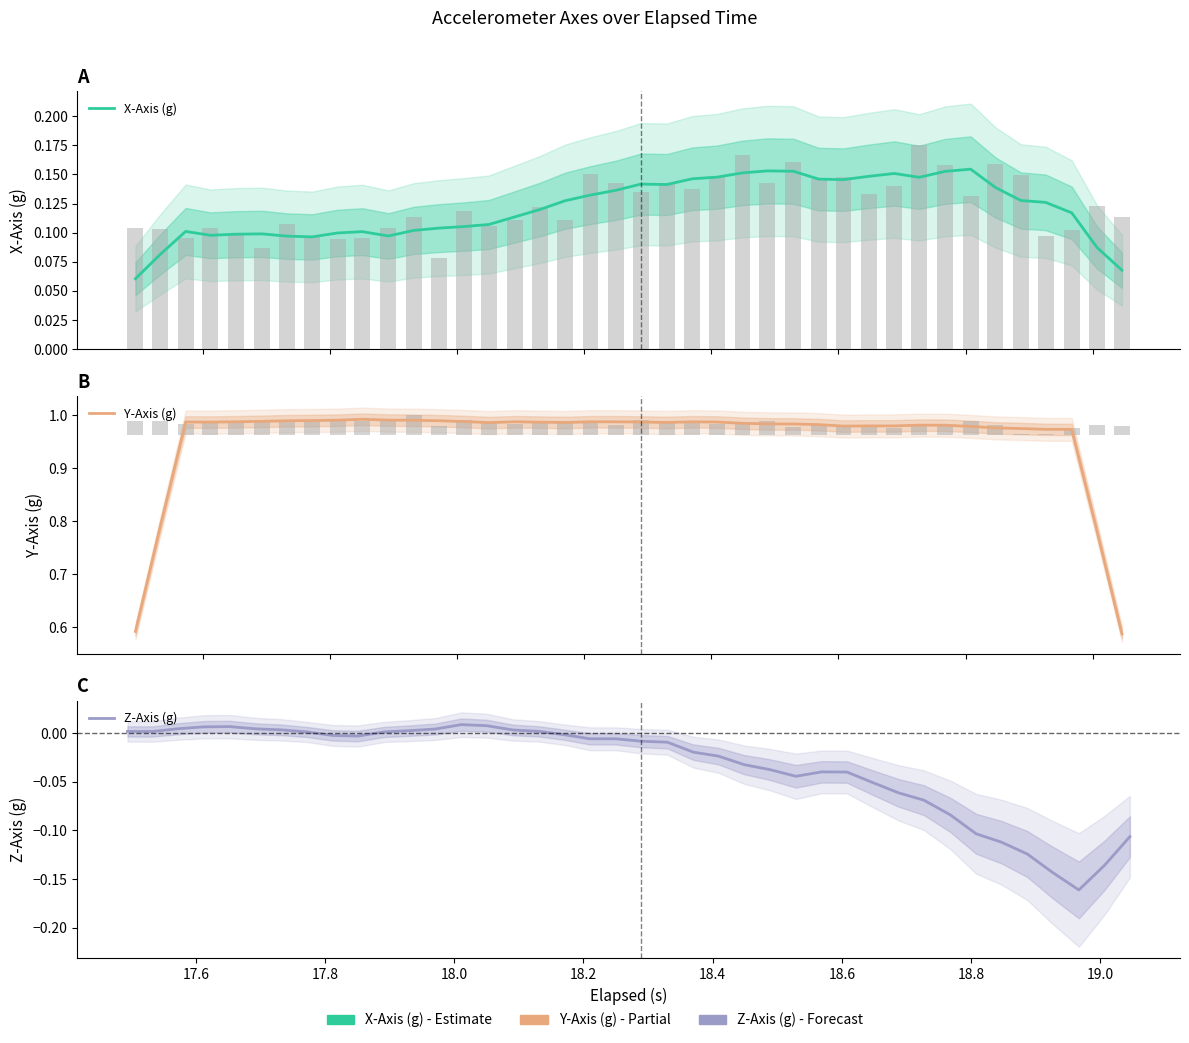

Count the X-Axis (g) values in the range 0 to 1.

40